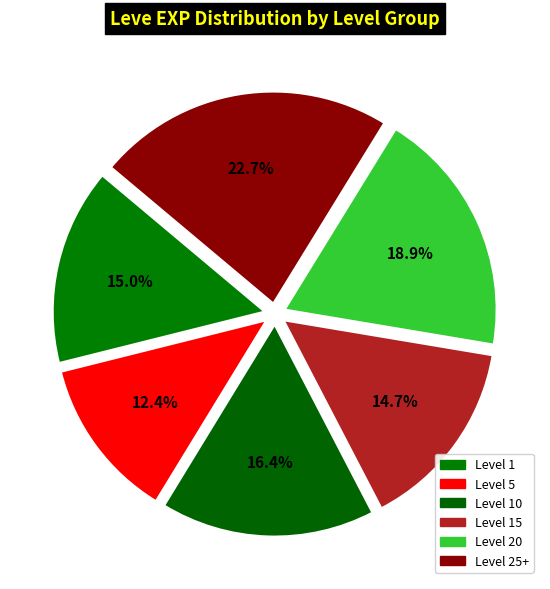

To the nearest percent, what is the difference between the largest and smallest slice percentages?

10%